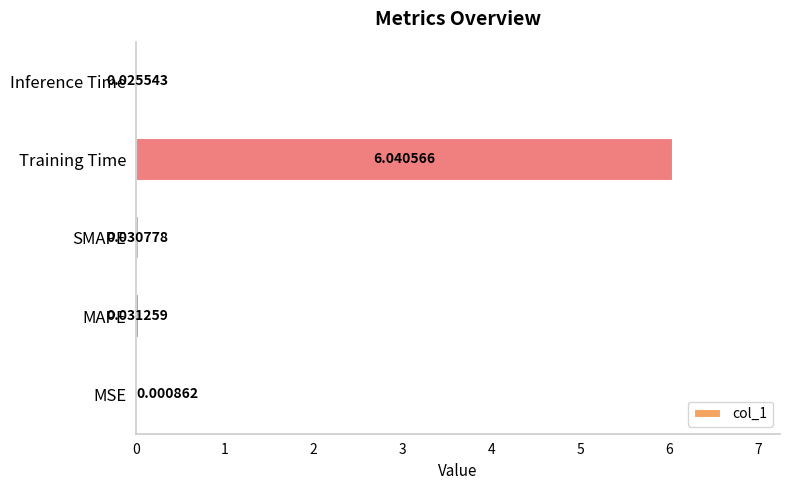

Between Training Time and MAPE, which is larger?

Training Time